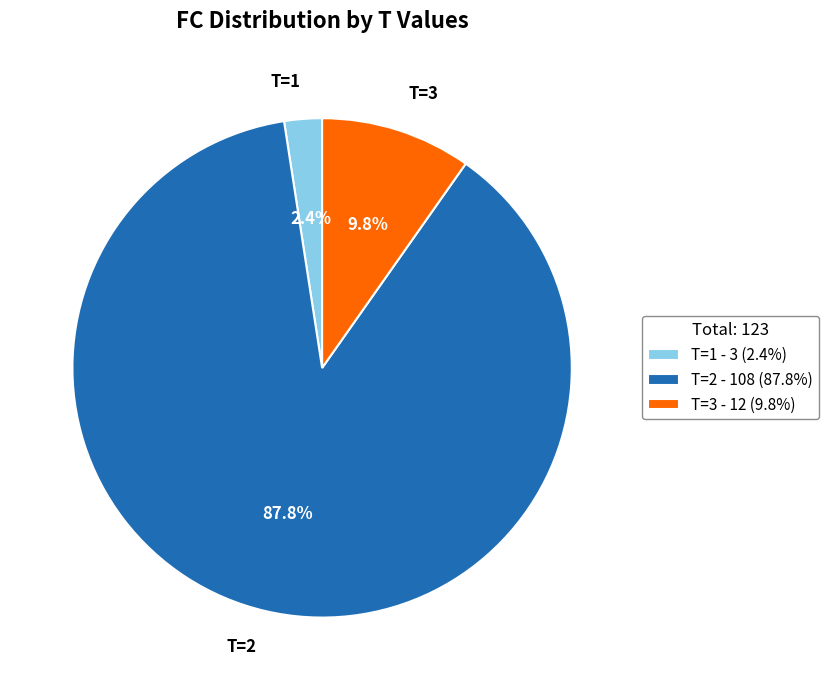

Which category has the biggest portion of the pie?

T=2 - 108 (87.8%)